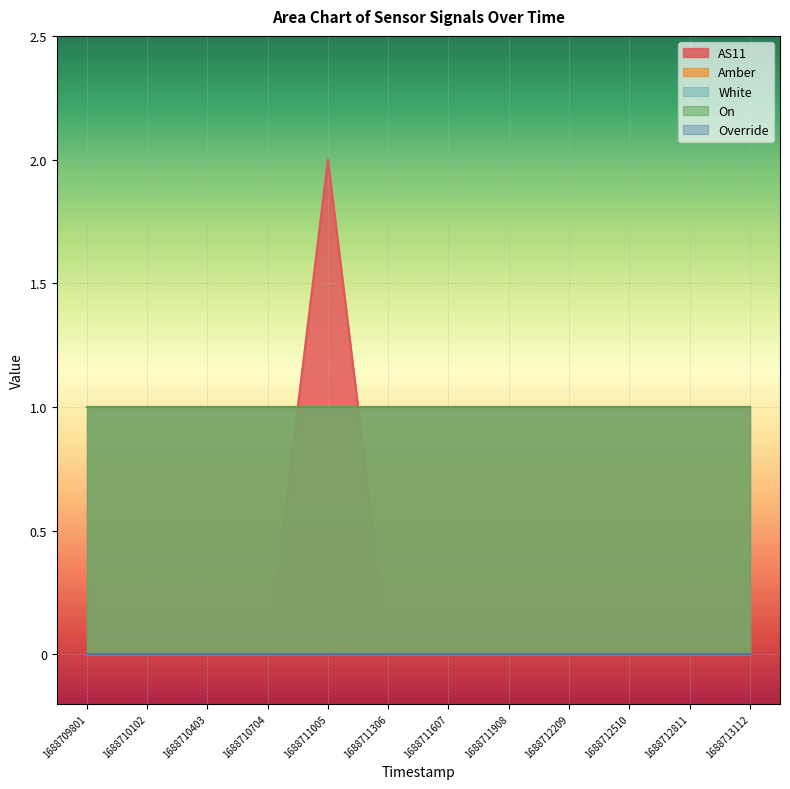

Rank the series by their maximum value, from lowest to highest.

Override, Amber, White, On, AS11